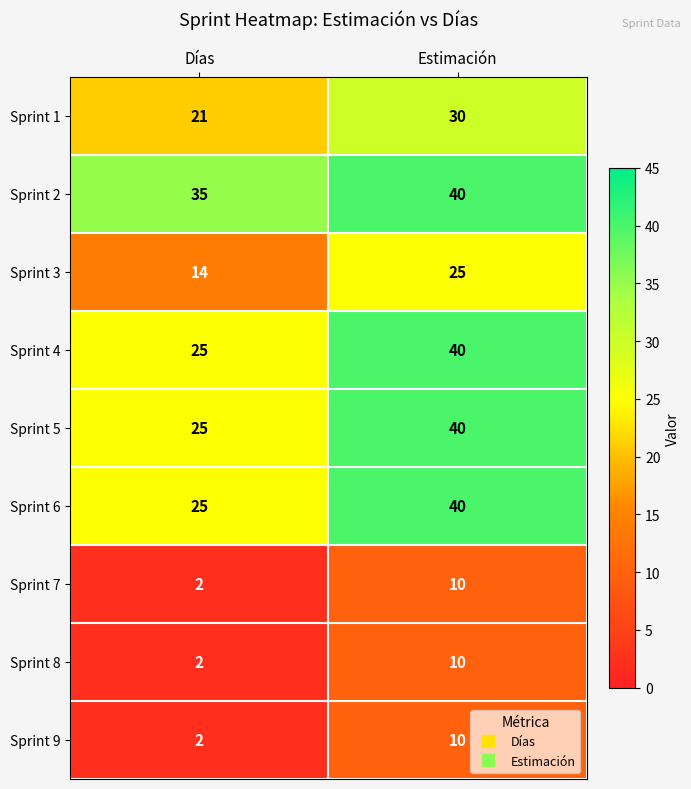

Which category has the lowest value across all series?

Días